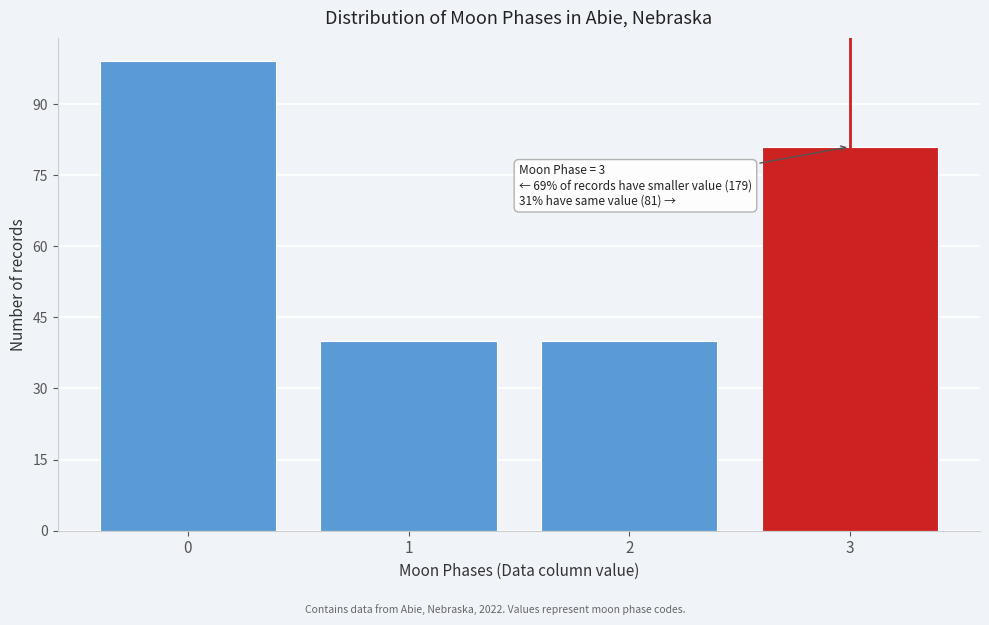

Over which range of the x-axis is the bar tallest?

-0.5 to 0.5